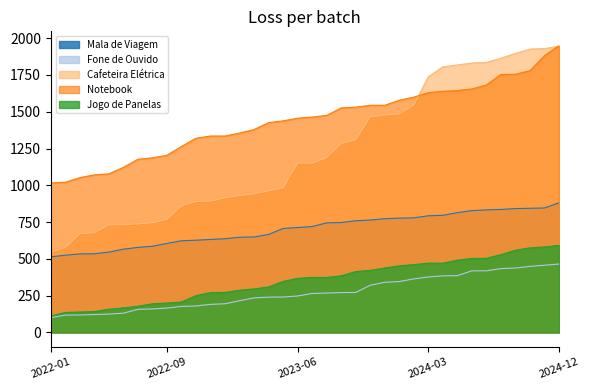

Which series has the largest total across all categories?

Notebook